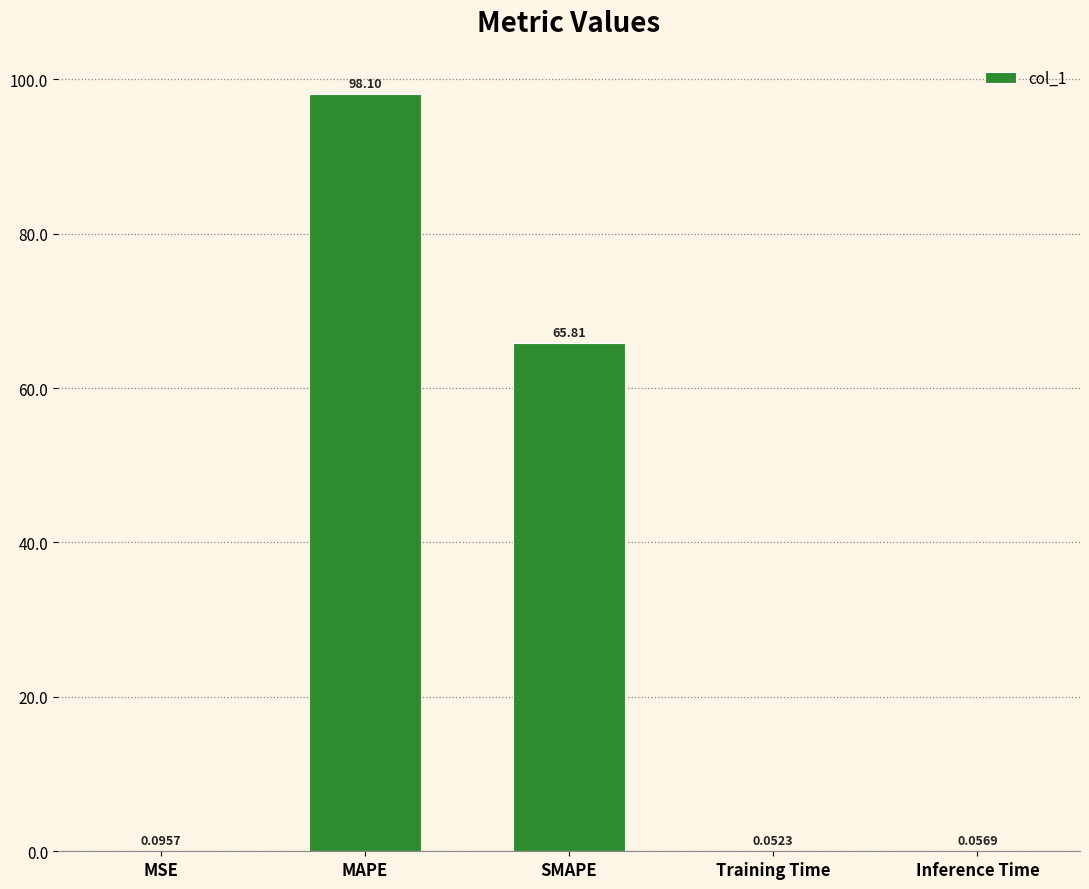

What is the sum of all values?

164.1